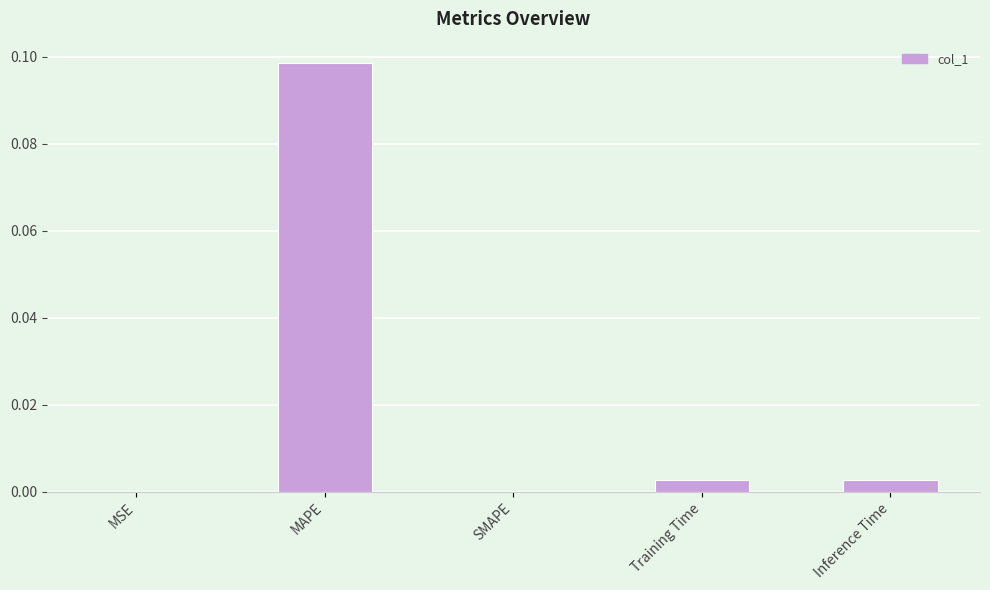

Which category has the highest value across all series?

MAPE